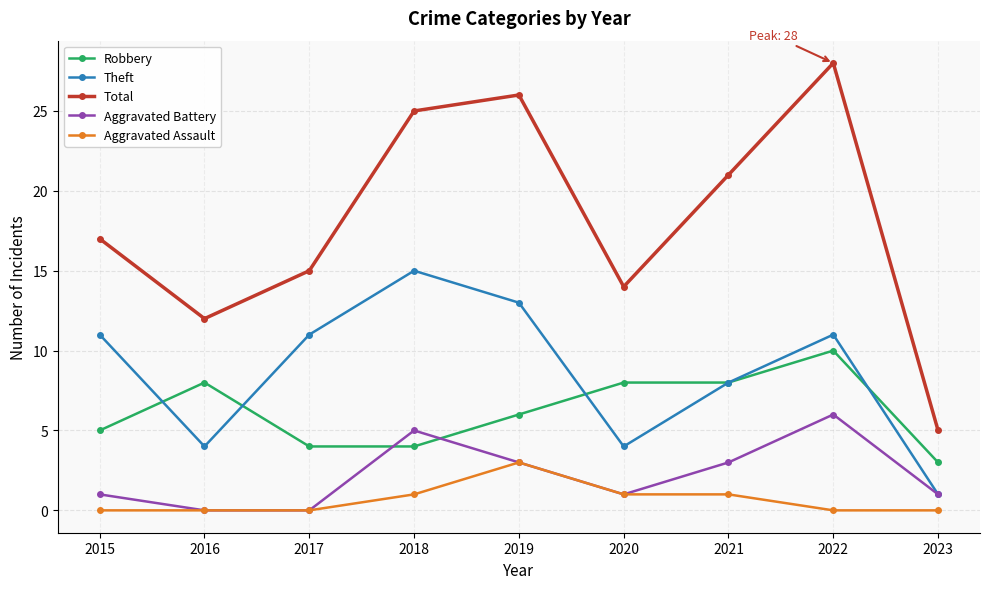

Which series has the widest spread of values?

Total